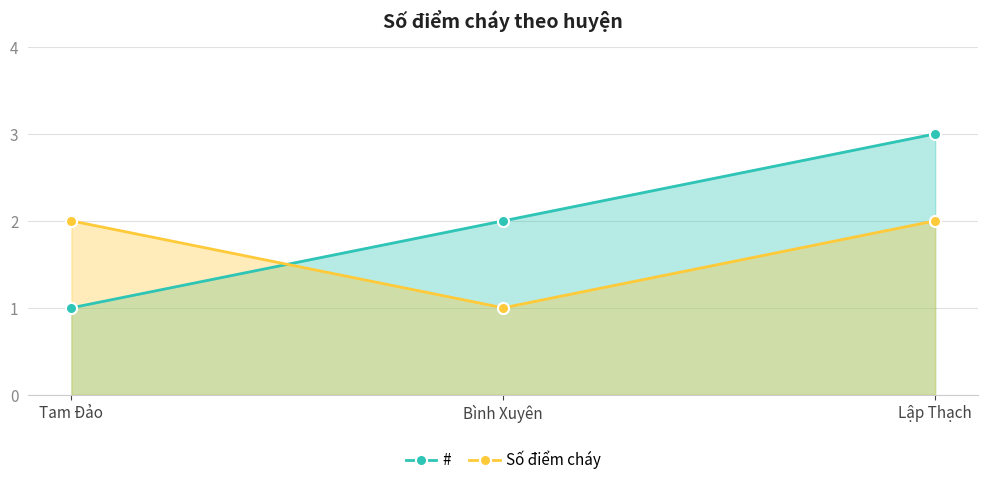

Reading left to right, what are all the values shown in this chart?

#: 1	2	3
Số điểm cháy: 2	1	2